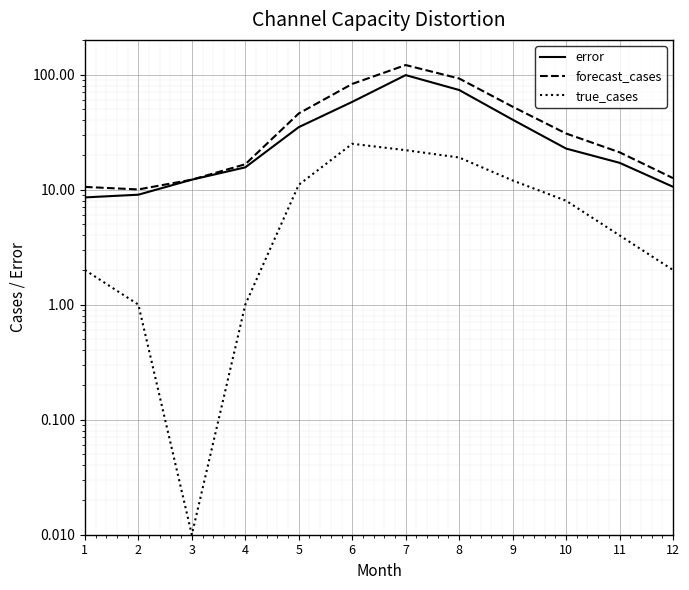

True or false: forecast_cases has a value of 30.0 at 6.

False